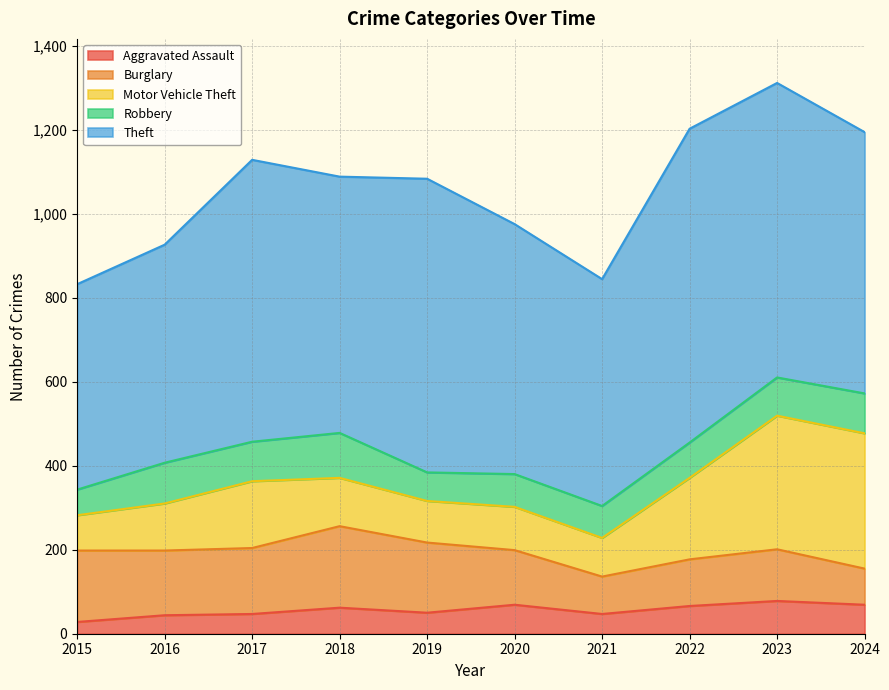

What is the greatest value displayed?

747